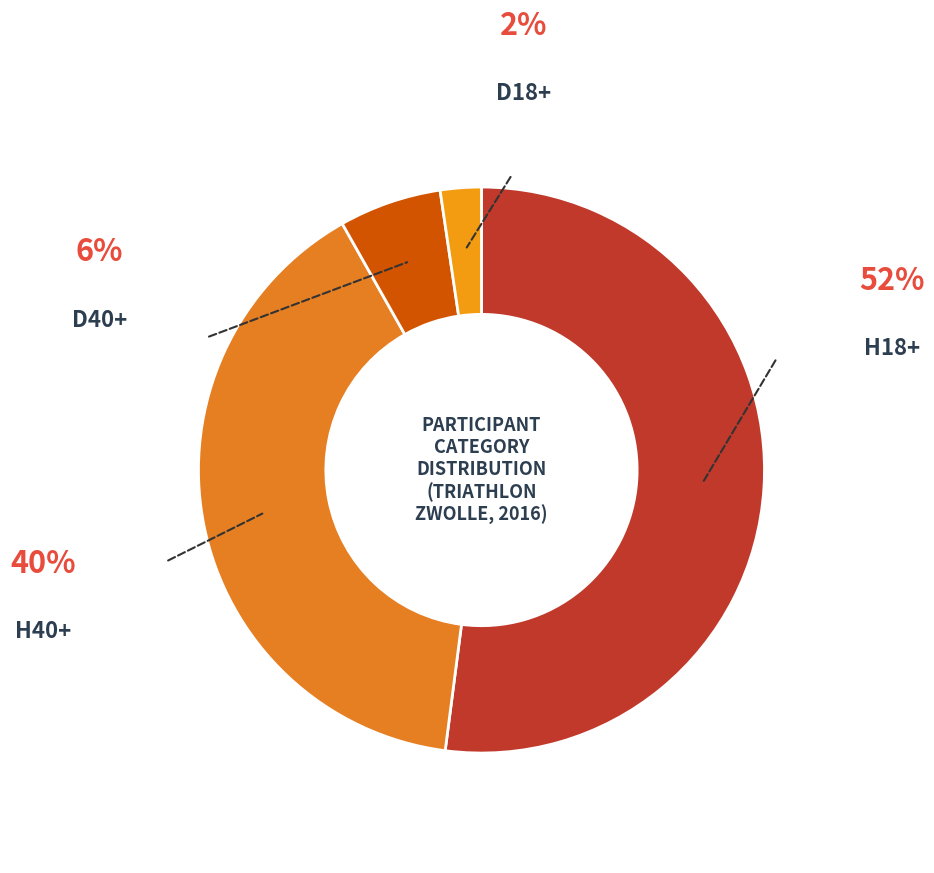

To the nearest percent, what is the average slice percentage?

25%